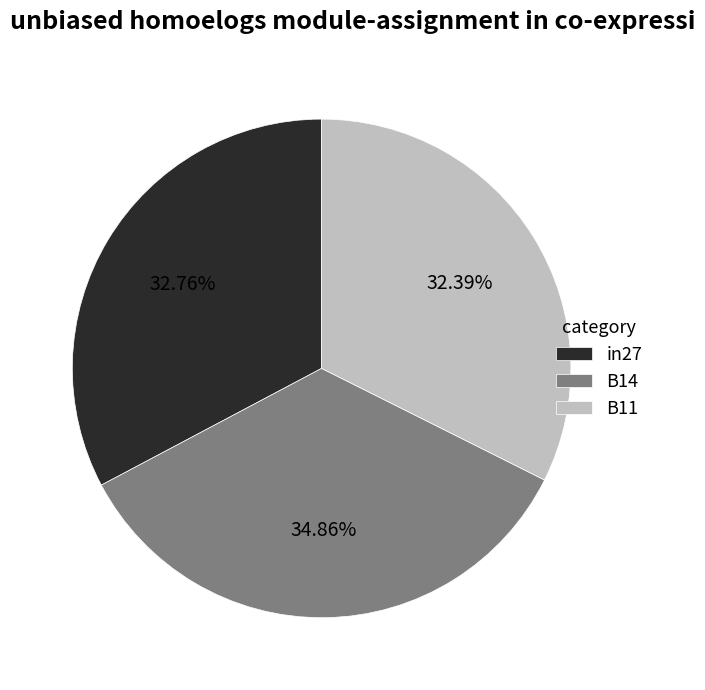

What portion of the pie excludes B14?

65.1%